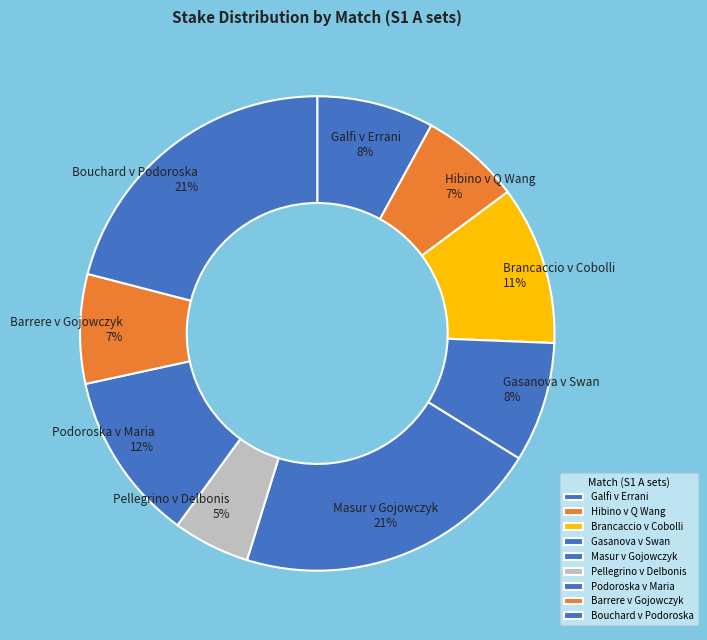

Is the sum of Podoroska v Maria and Gasanova v Swan greater than half?

No